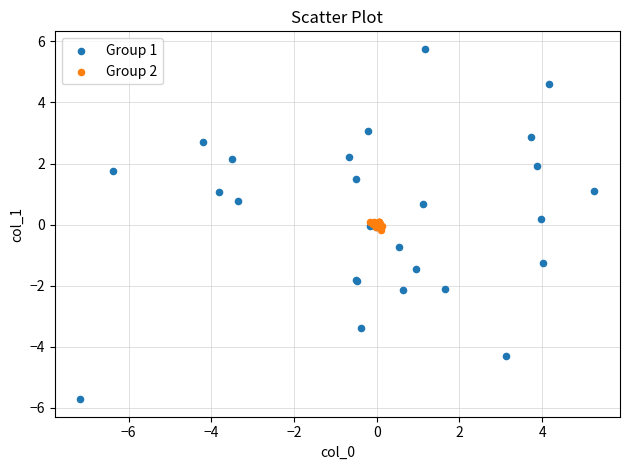

Which series has the largest Y range (max minus min)?

Group 1